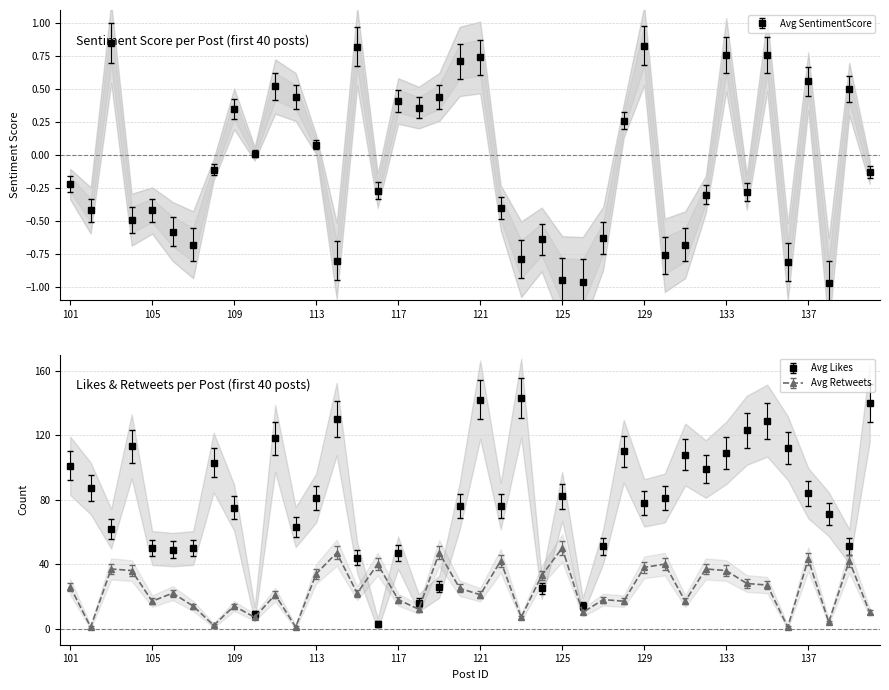

What is the lowest value of the Avg Retweets series?

1.0